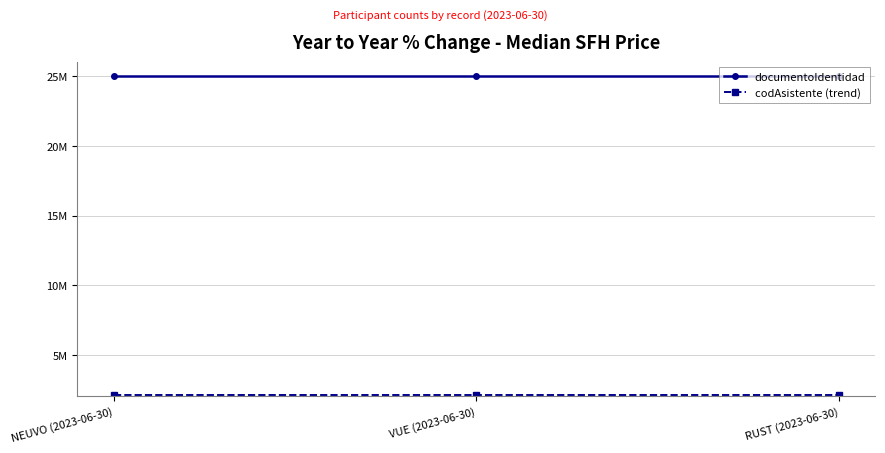

What is the total value across all series at NEUVO (2023-06-30)?

27103170